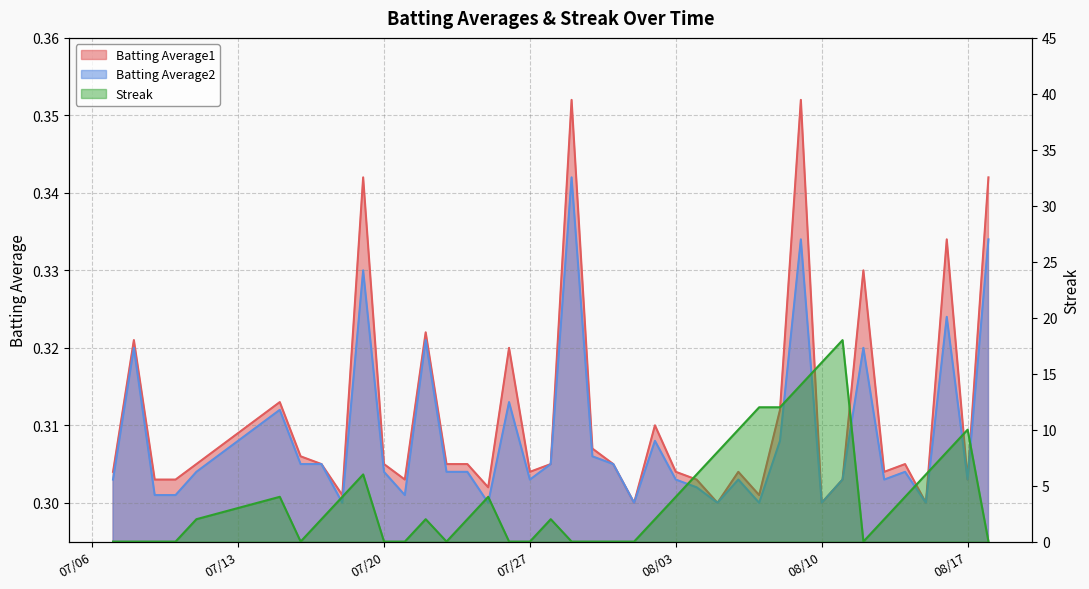

How many positive values does the Streak series have?

24